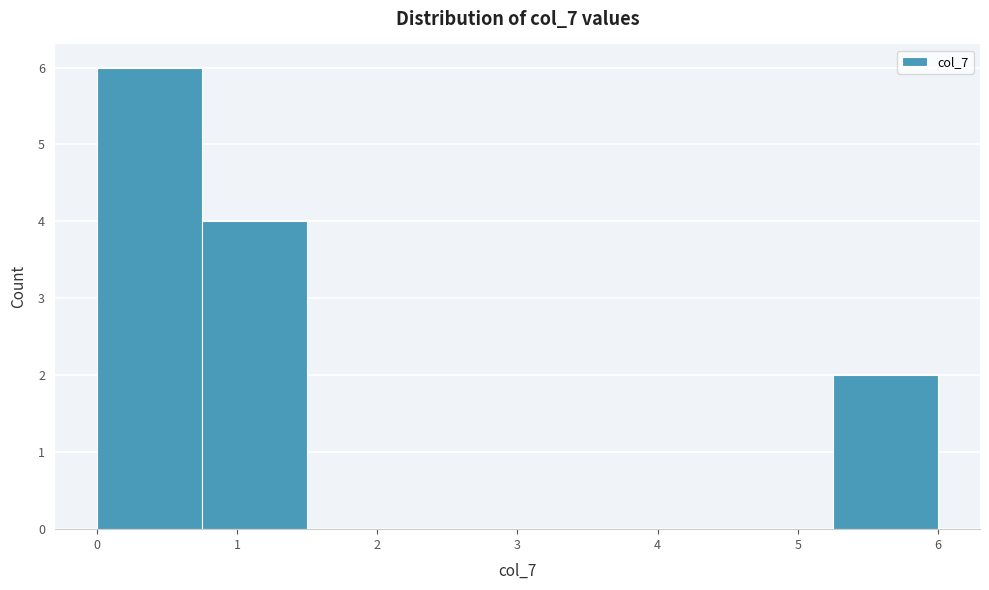

Over which range of the x-axis is the bar tallest?

0.0 to 0.7